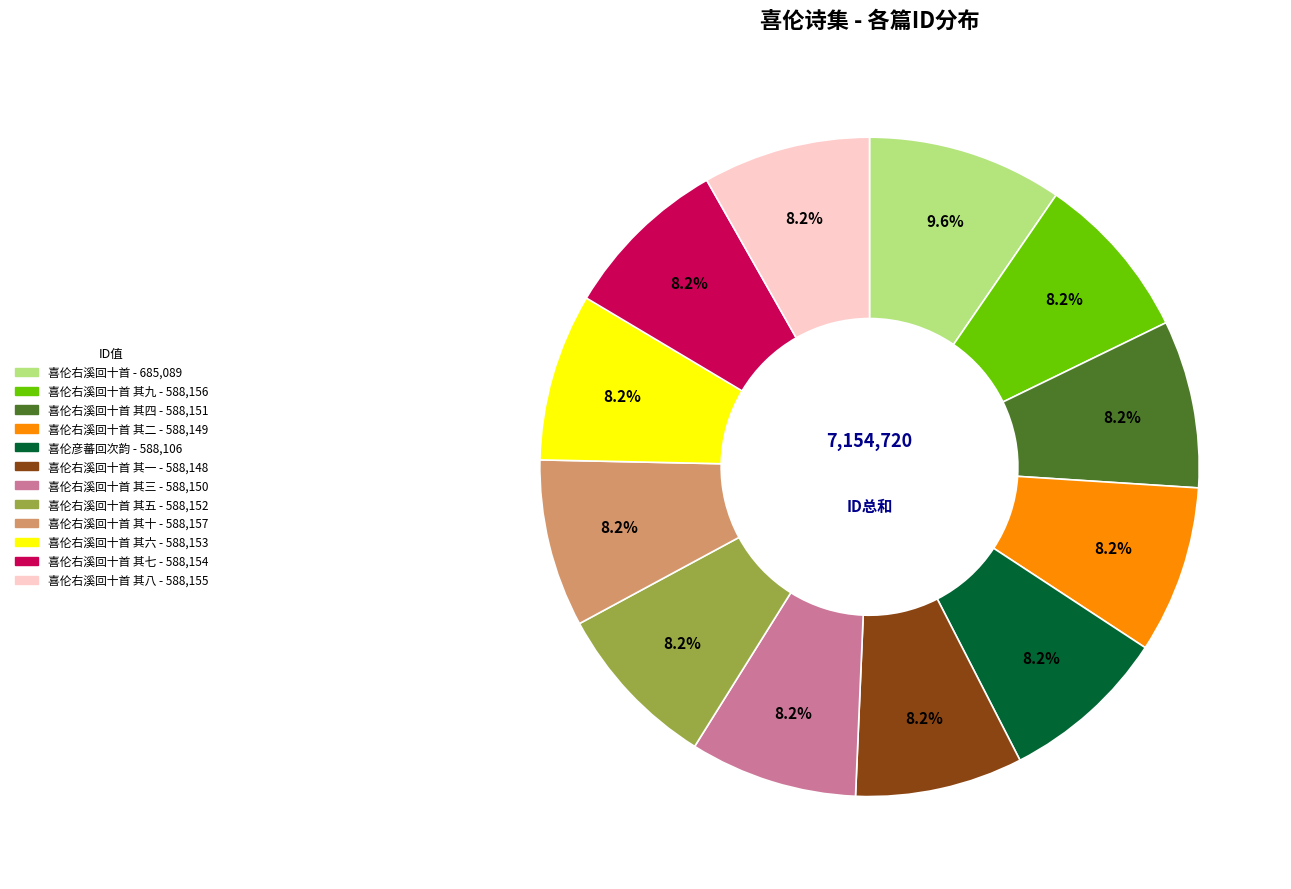

Does any single category account for the majority?

No